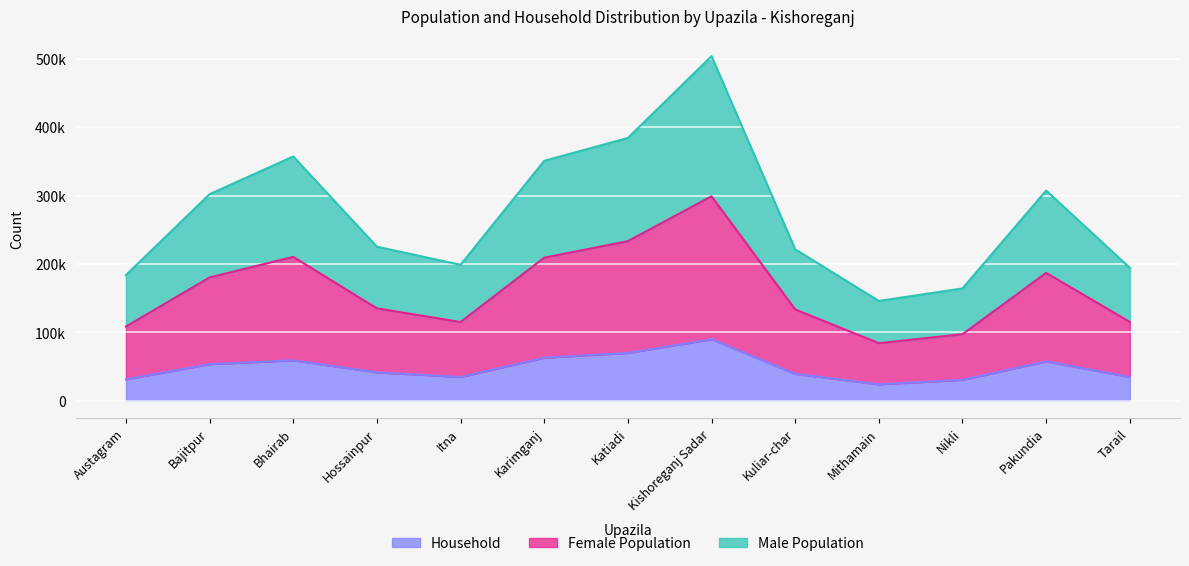

What is the value of the Female Population point at the 7th from the left?

233313